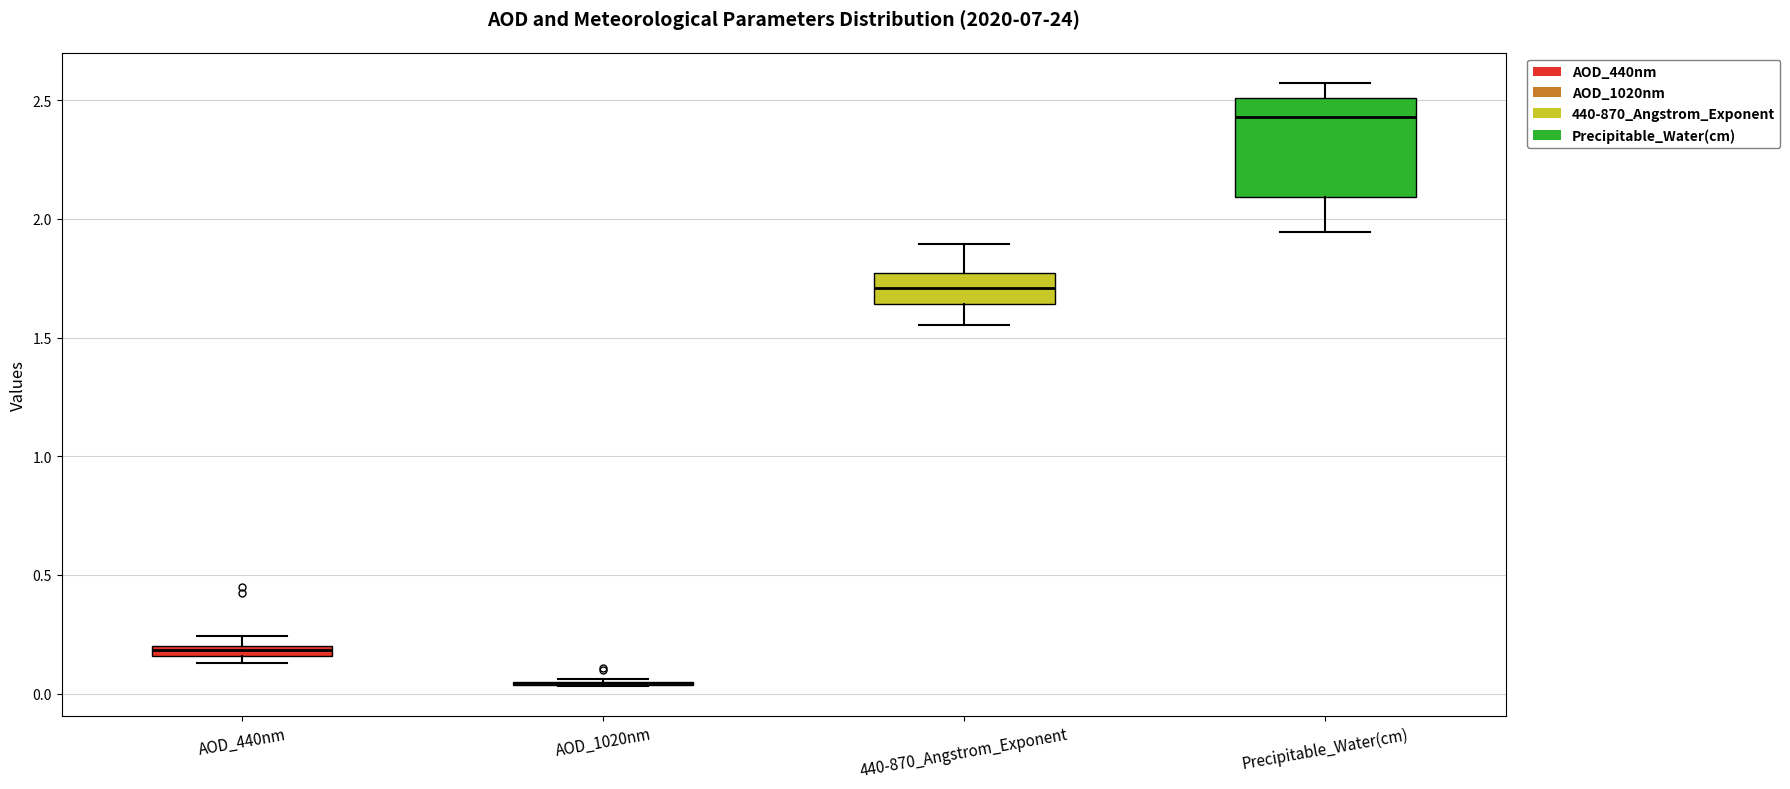

Comparing the boxes themselves (not the whiskers), which one is the tallest?

Precipitable_Water(cm)